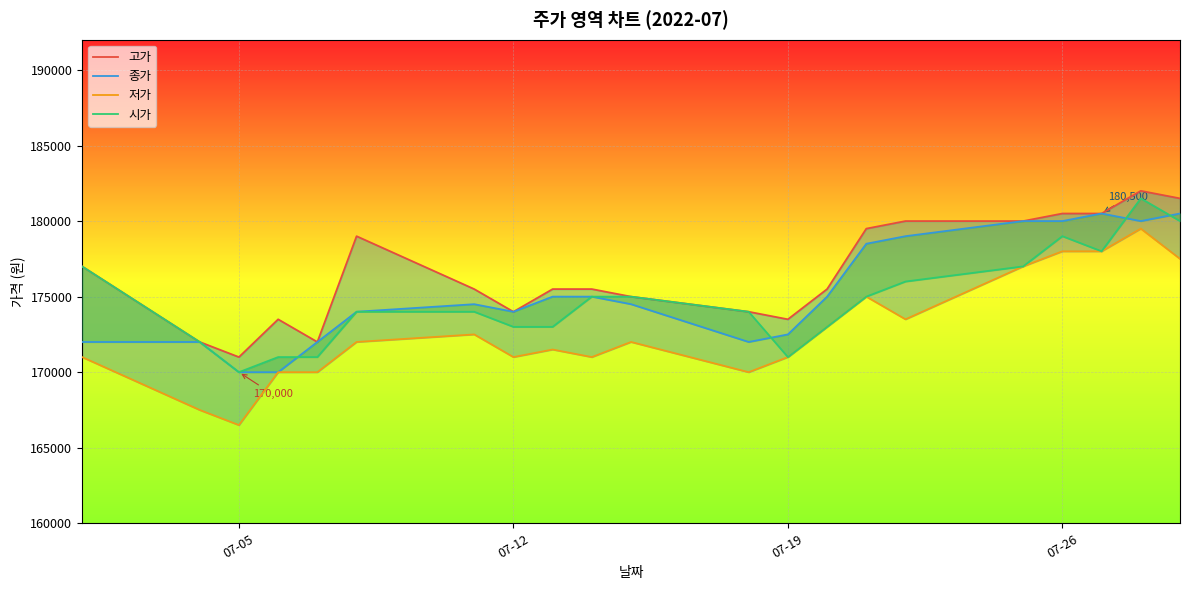

Which series has the largest total across all categories?

고가